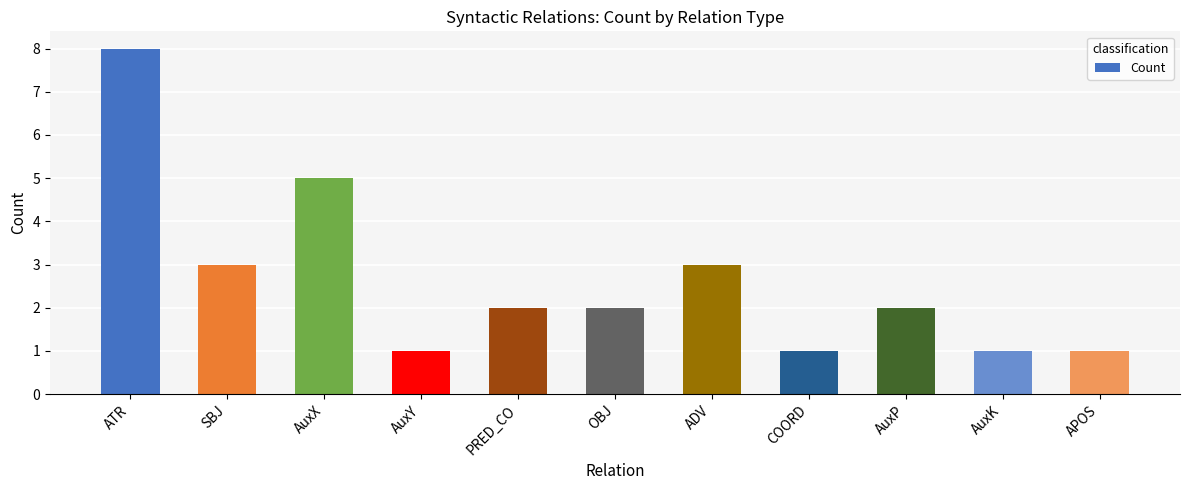

The chart shows a value of 5 at SBJ. True or false?

False